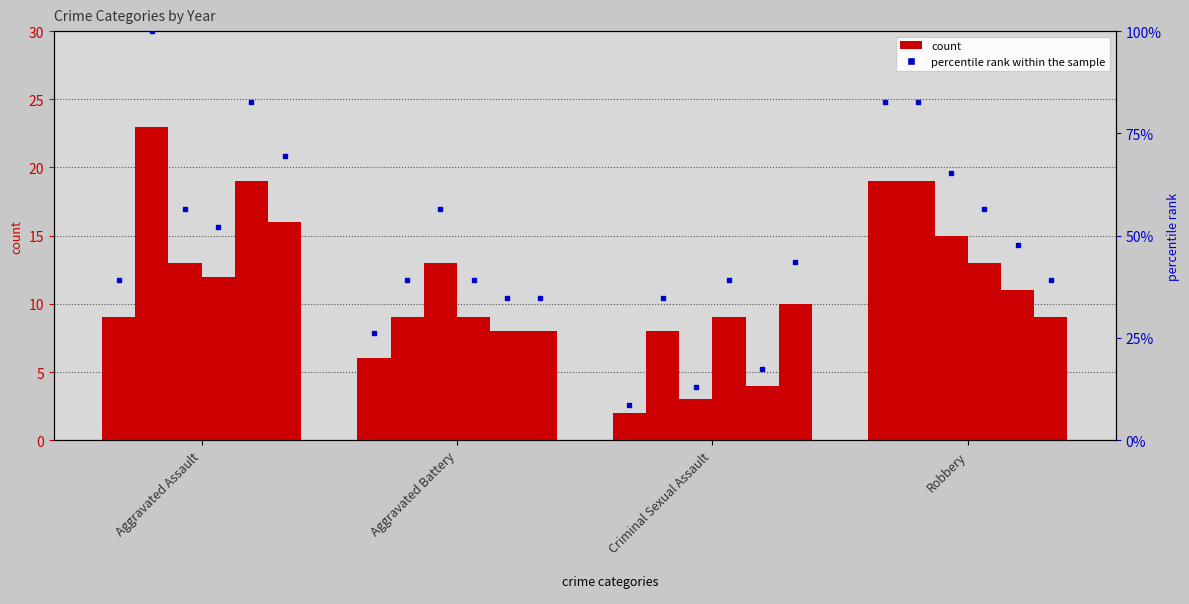

Reading left to right, what are all the values shown in this chart?

2020: 9	6	2	19
2022: 23	9	8	19
2016: 13	13	3	15
2017: 12	9	9	13
2018: 19	8	4	11
2019: 16	8	10	9